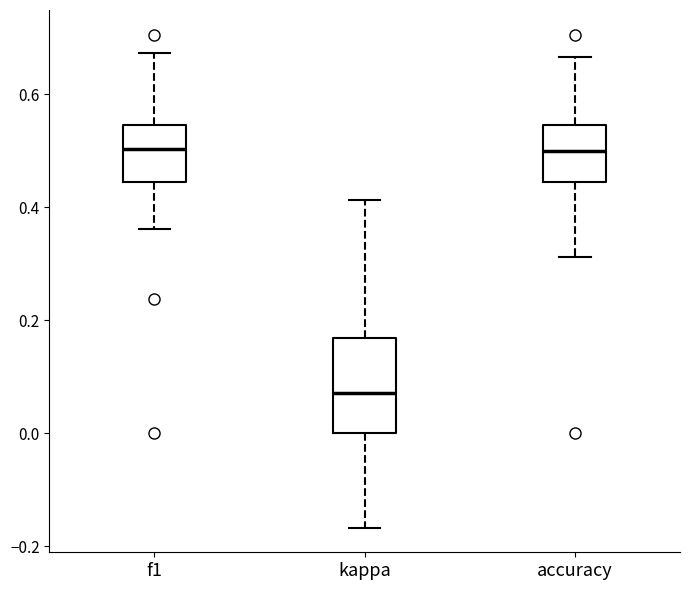

Where does the upper whisker of the box for kappa end on the y-axis? The values are not printed on the chart, so give them approximately, as read against the axis.

0.42